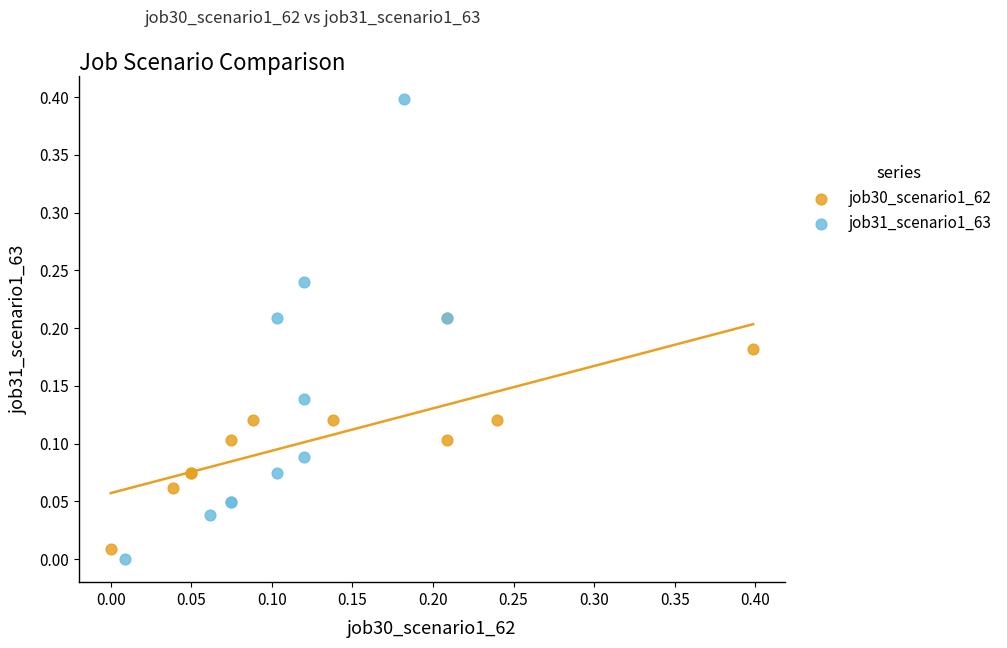

Which series has the largest Y range (max minus min)?

job31_scenario1_63